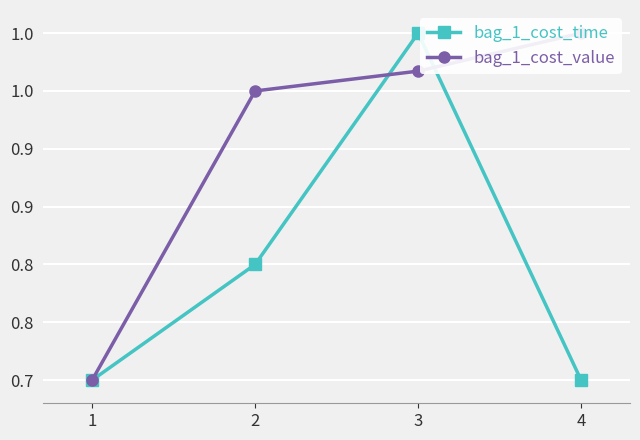

Rank the series by their maximum value, from lowest to highest.

bag_1_cost_time, bag_1_cost_value